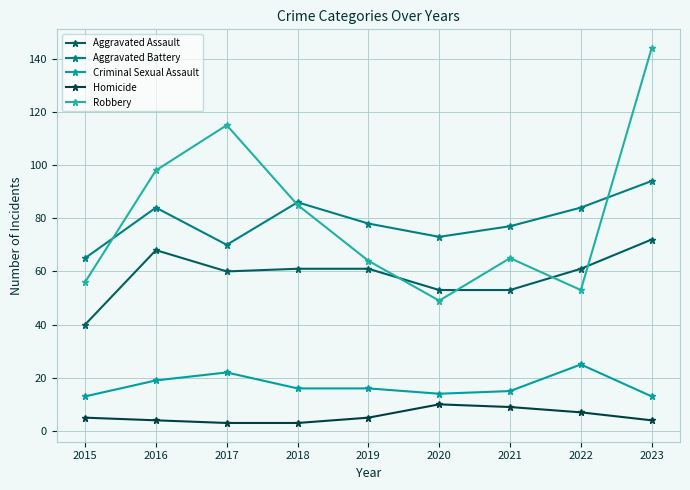

Where does the Robbery series first go above 65?

2016